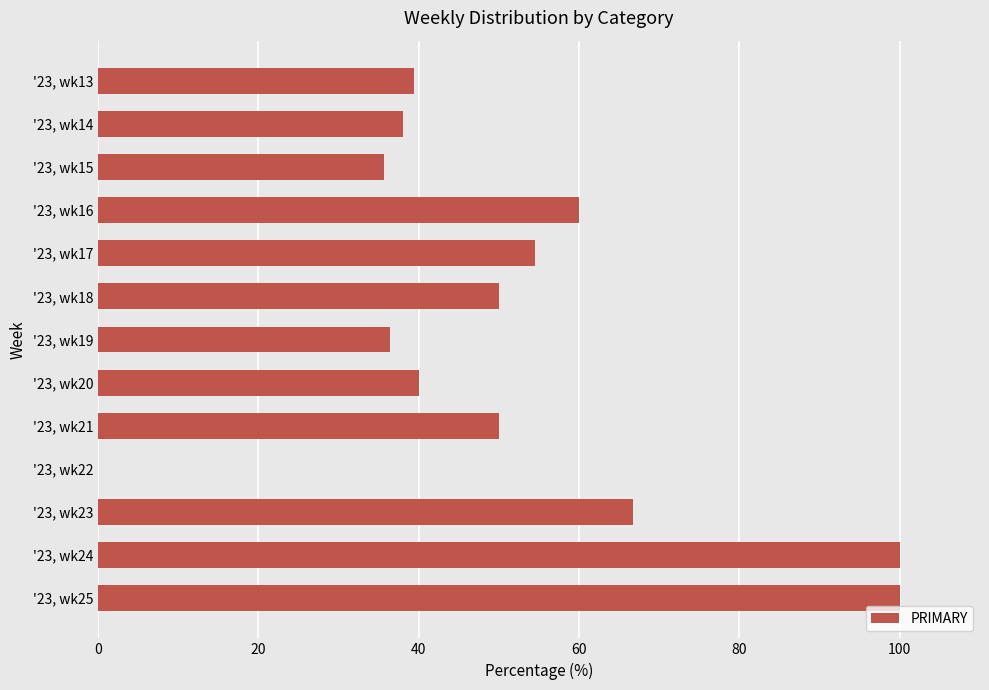

The value at '23, wk14 is 38.1. True or false?

True